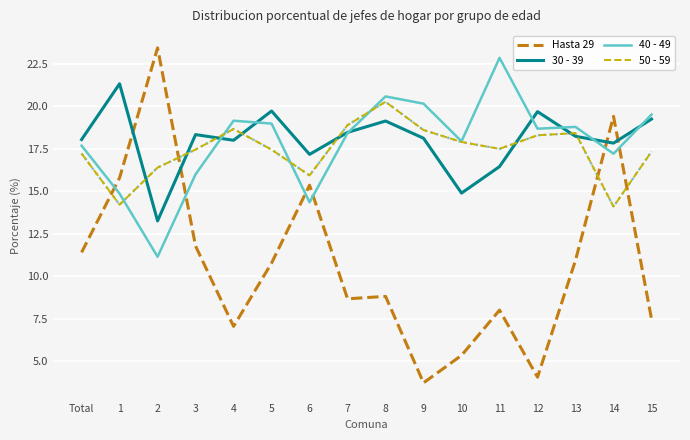

Is it true that Hasta 29 equals 29.1 at 14?

False